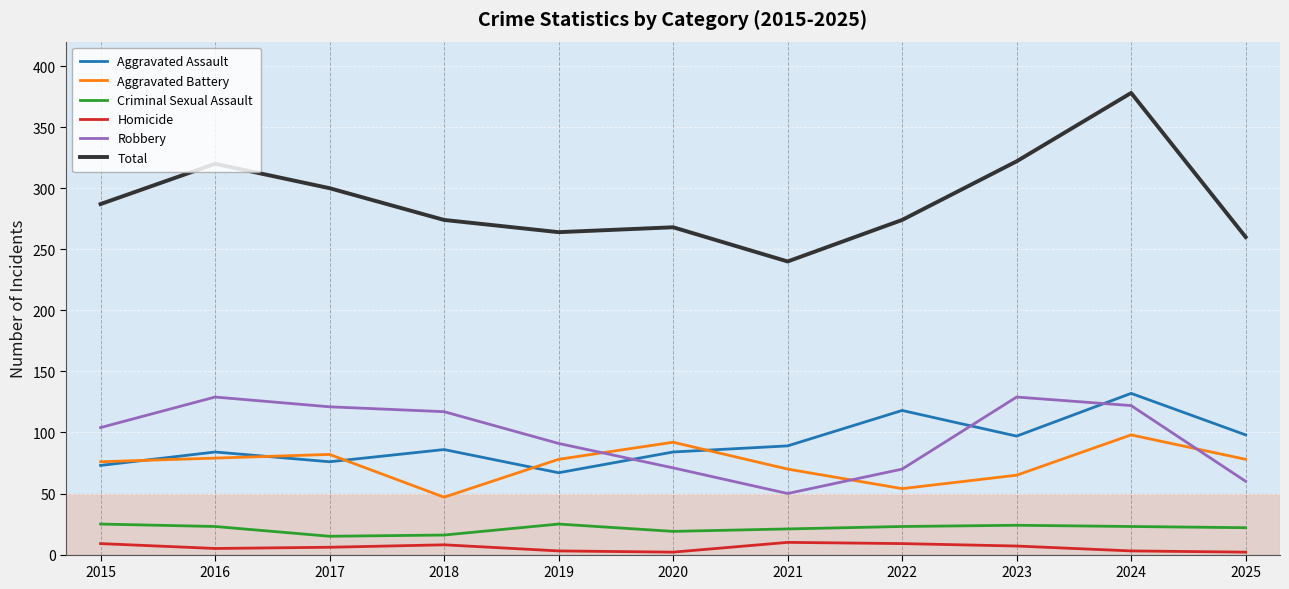

At 2025, list the series in order from smallest to largest.

Homicide, Criminal Sexual Assault, Robbery, Aggravated Battery, Aggravated Assault, Total